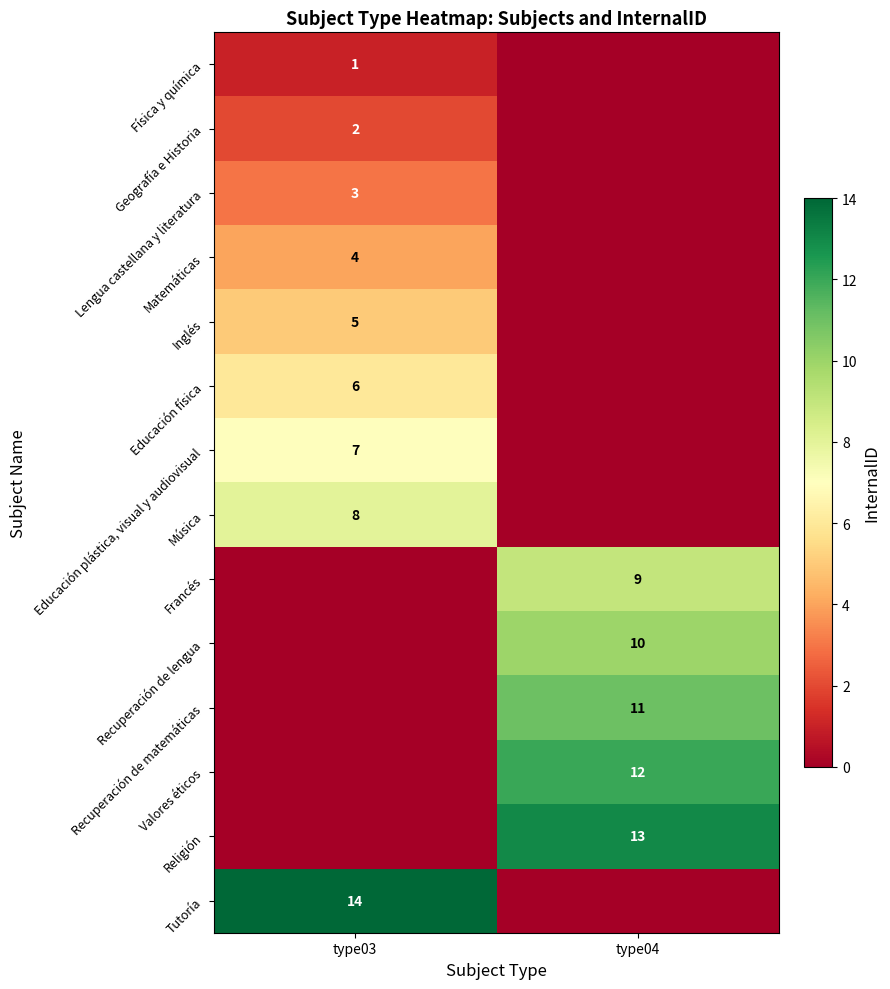

True or false: Física y química has a value of 1 at type03.

True